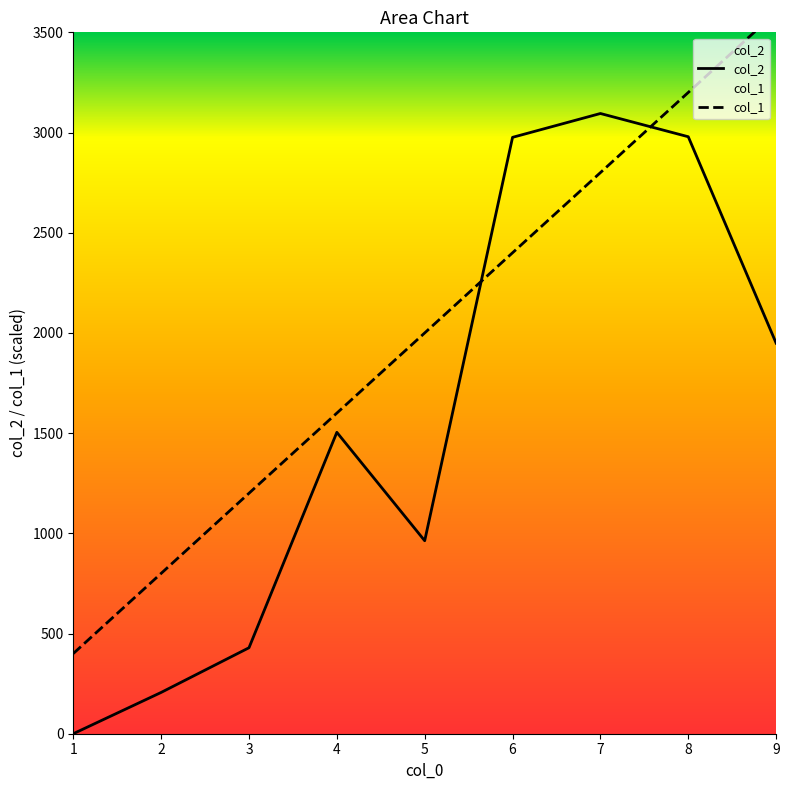

At which label does col_2 first exceed 1504?

6